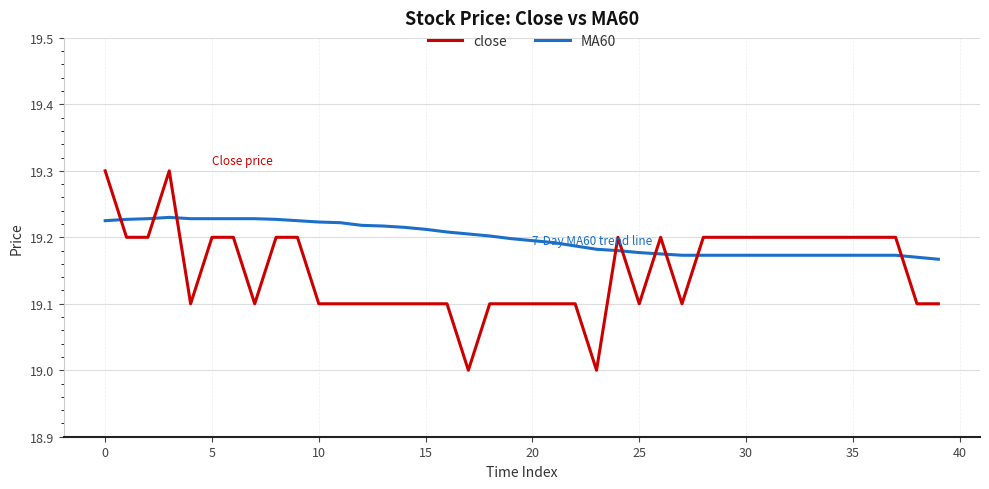

What is the greatest value displayed?

19.3